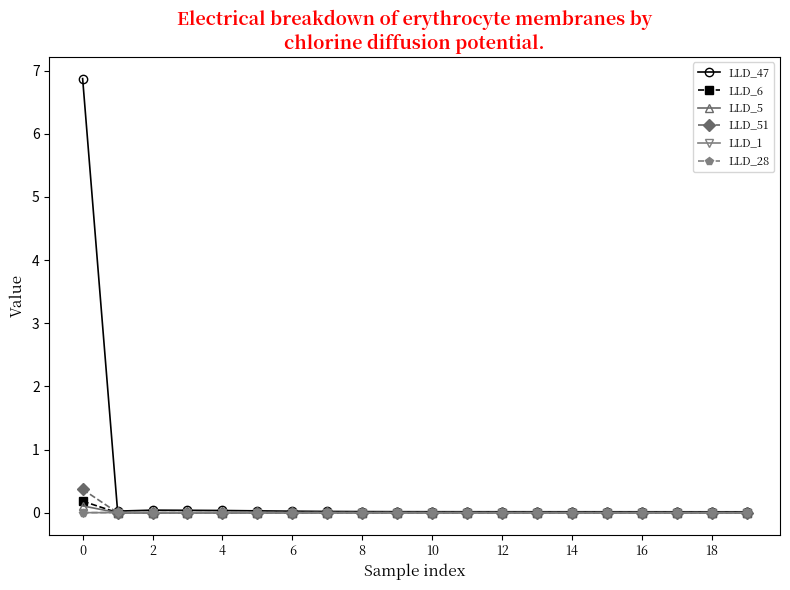

True or false: LLD_47 has more than 0 interior local peaks.

True